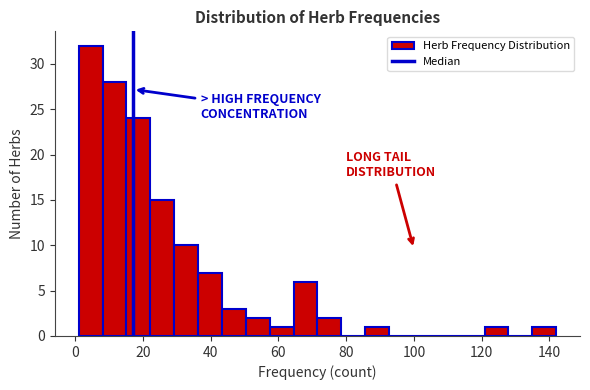

Around what value on the x-axis is the tallest bar? Give the approximate position of its centre, as read against the axis.

4